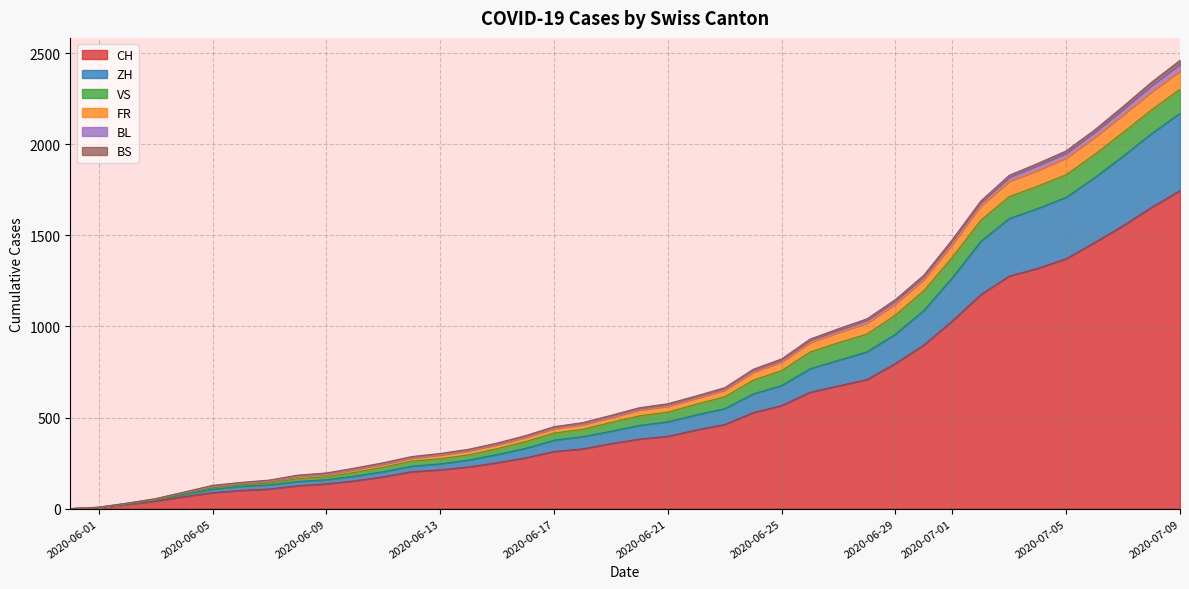

How many data points in ZH are less than 457?

20